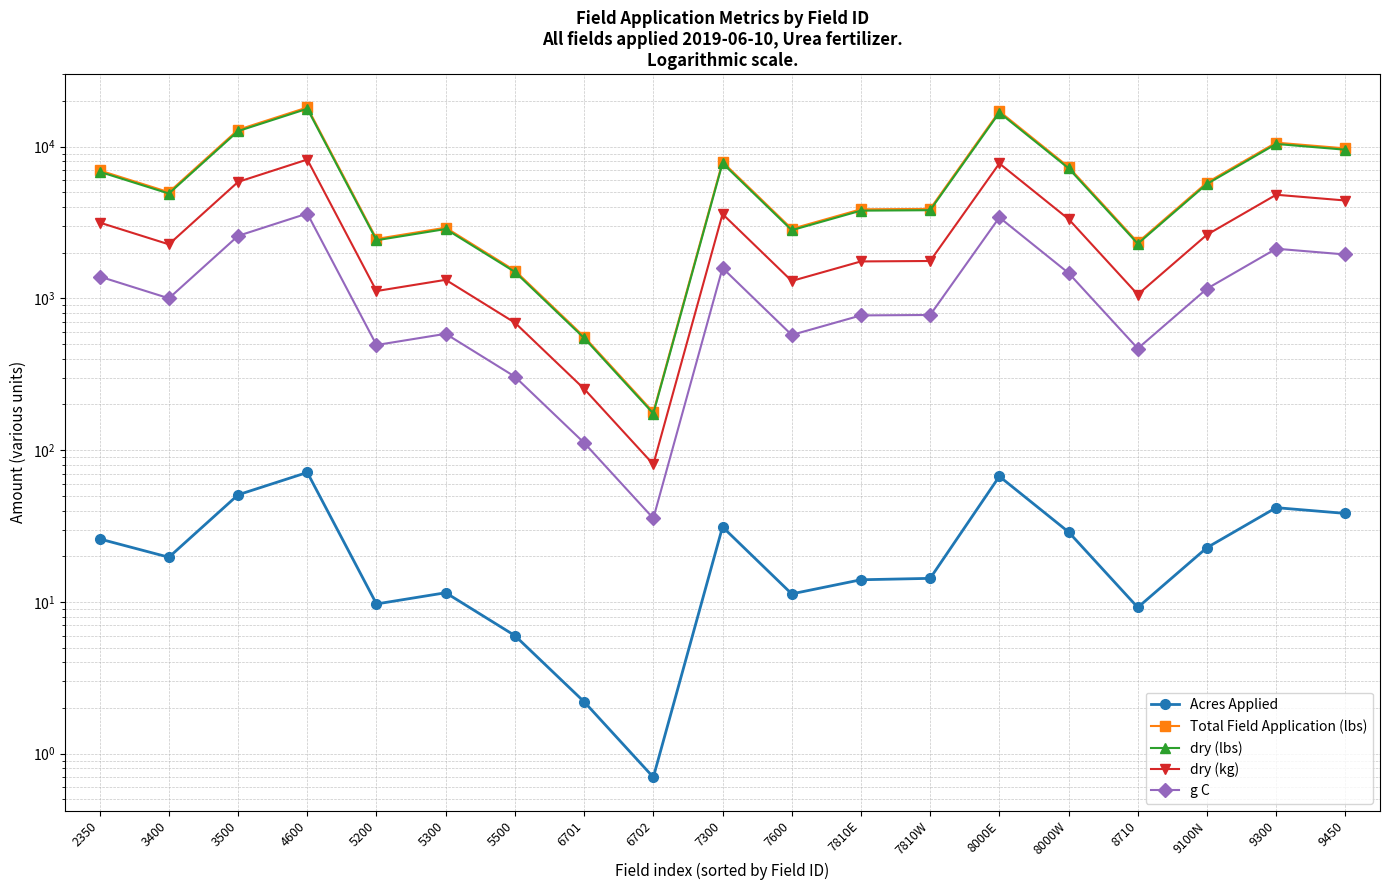

What is the label of the 9th point from the right?

7600